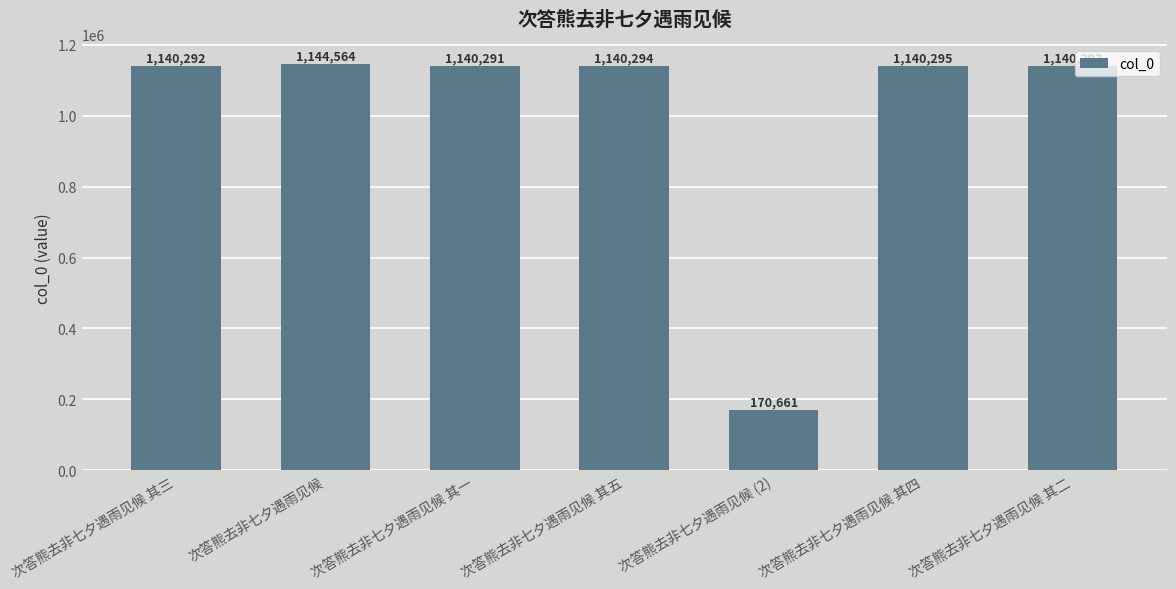

What is the value of the 4th bar from the left?

1140294